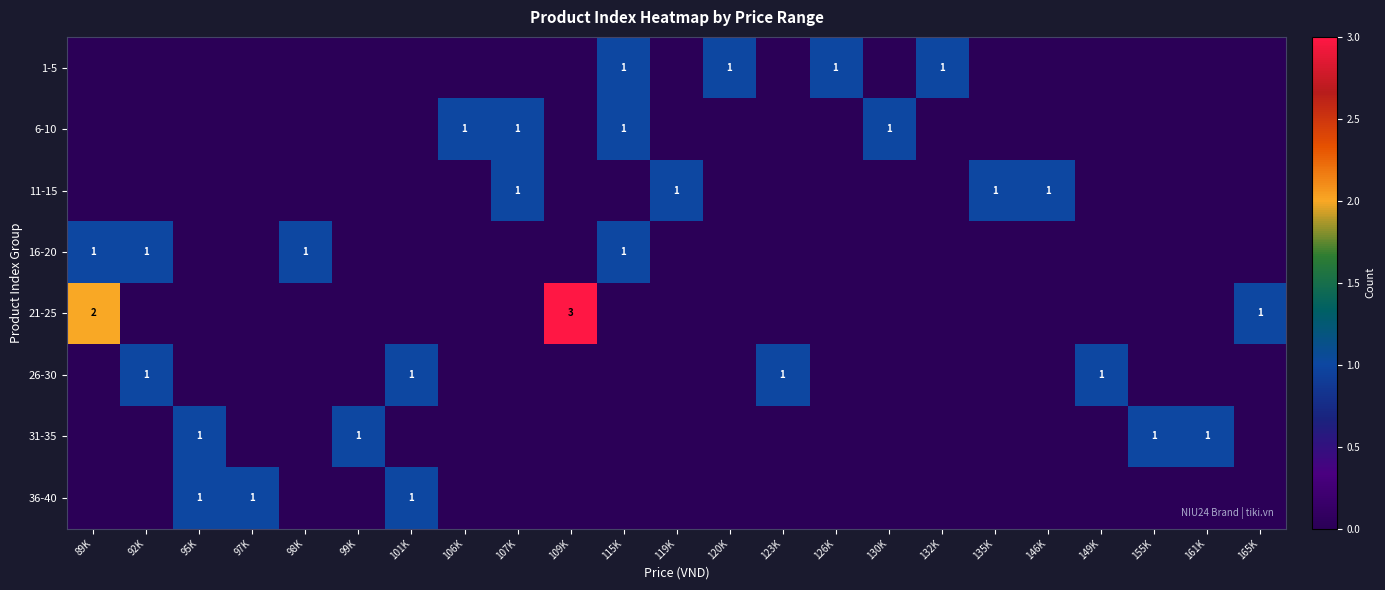

Is it true that 6-10 equals 1 at 115K?

True